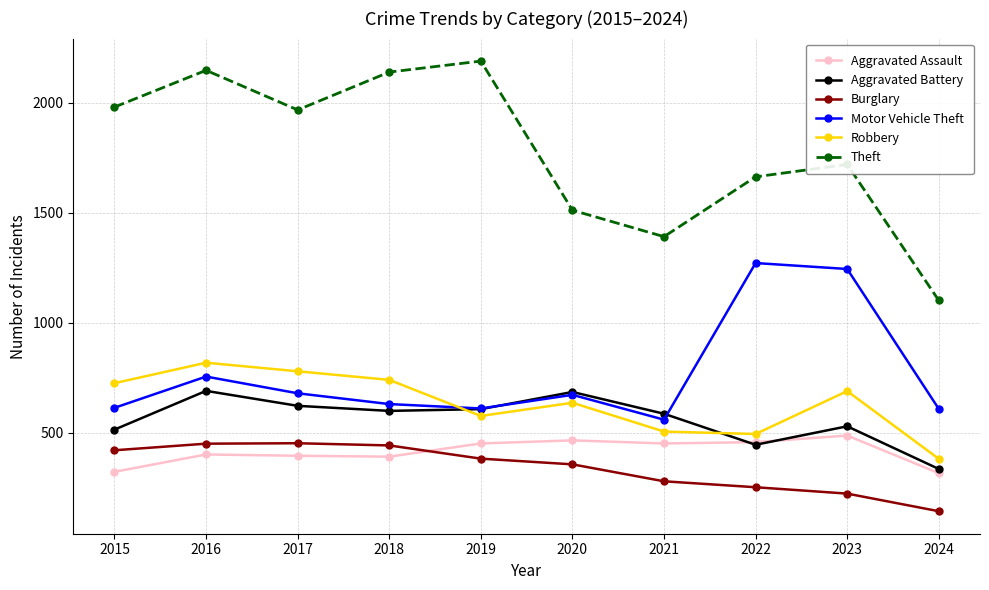

Between 2023 and 2024, which series saw the biggest shift?

Motor Vehicle Theft